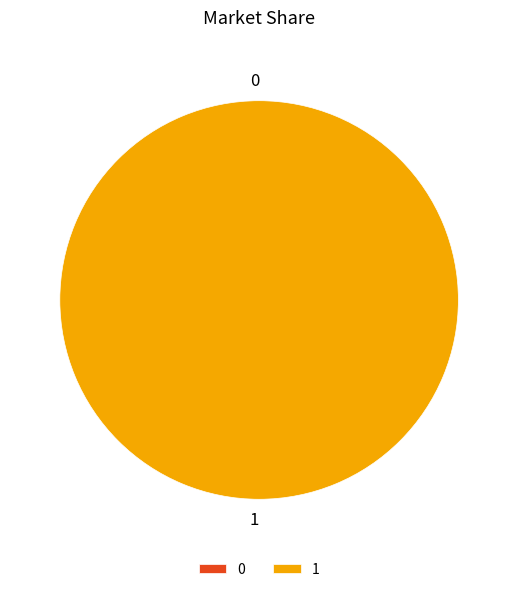

What portion of the pie excludes 0?

100.0%